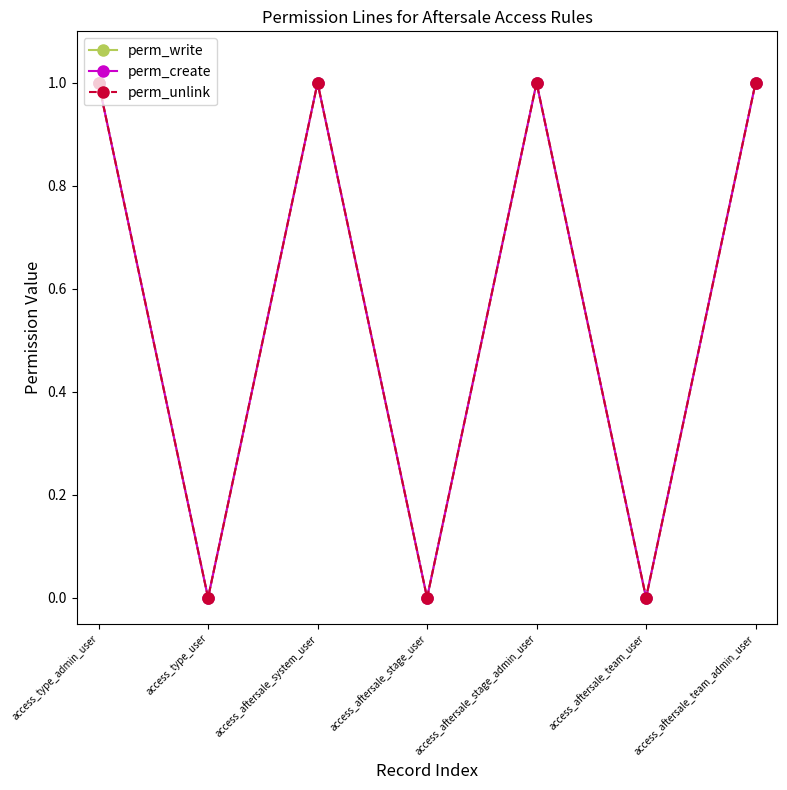

What is the maximum value shown in the chart?

1